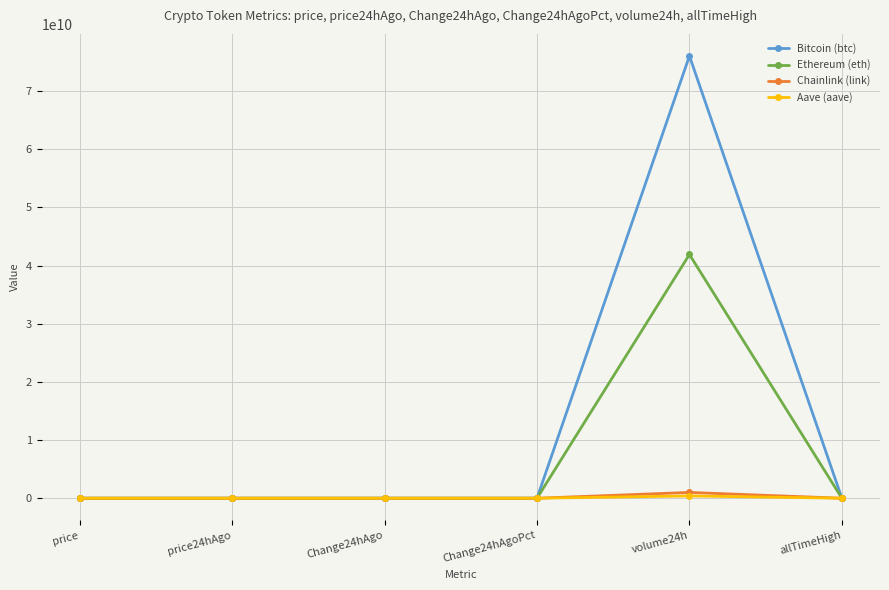

Is this an area chart (filled region under the line)?

No